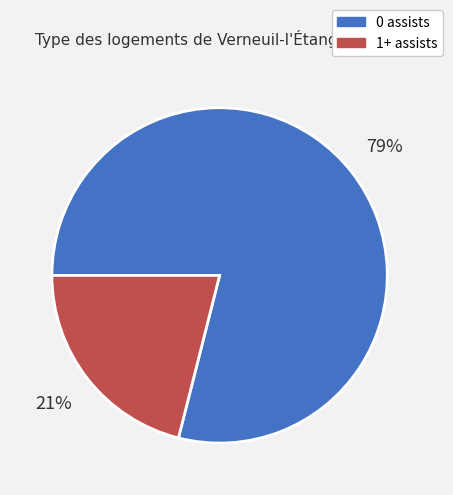

Does any single category account for the majority?

Yes